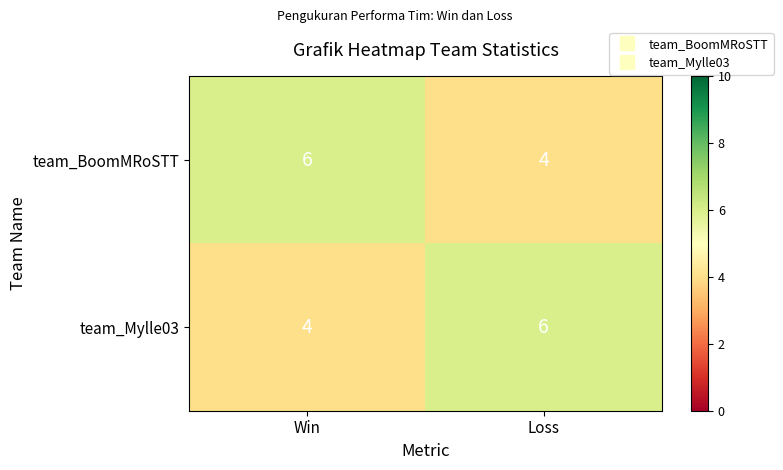

What is the total value across all series at Loss?

10